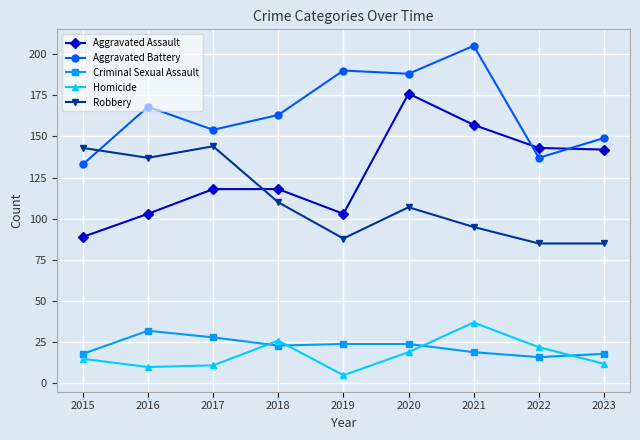

What is the difference between the second highest and second lowest values in the Aggravated Battery series?

53